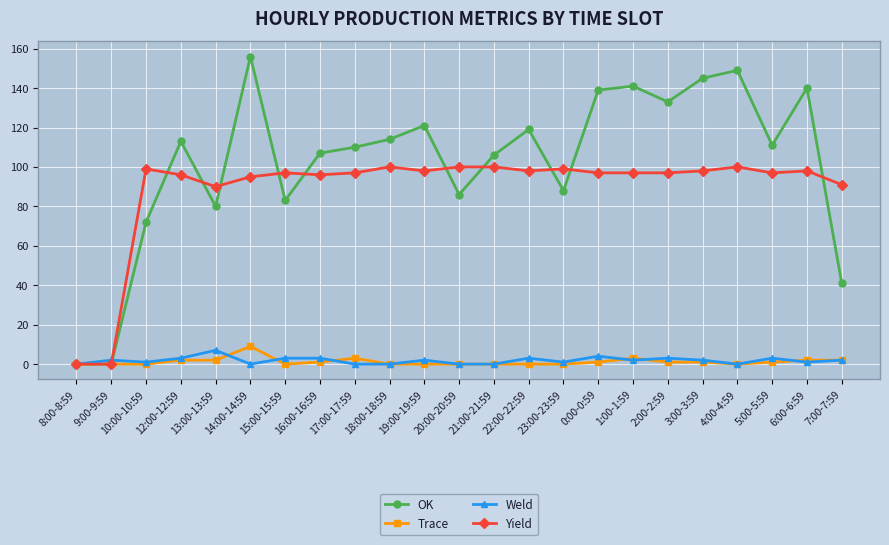

Count the number of categories in the chart.

23